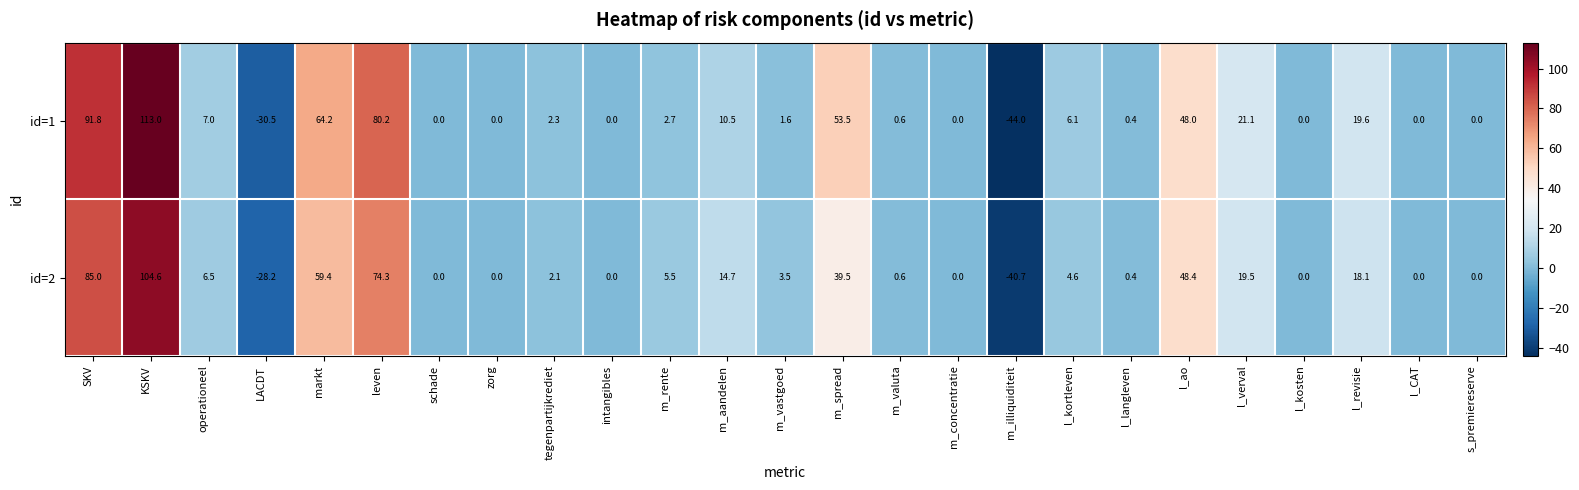

What is the difference between the maximum and minimum values in the id=2 series?

145.3